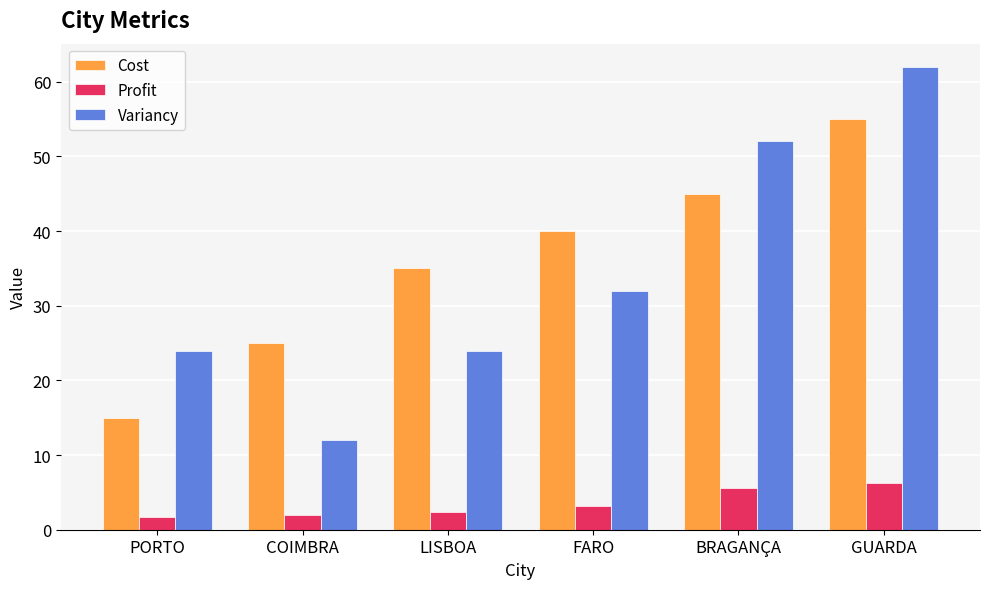

How many groups of bars are there?

6